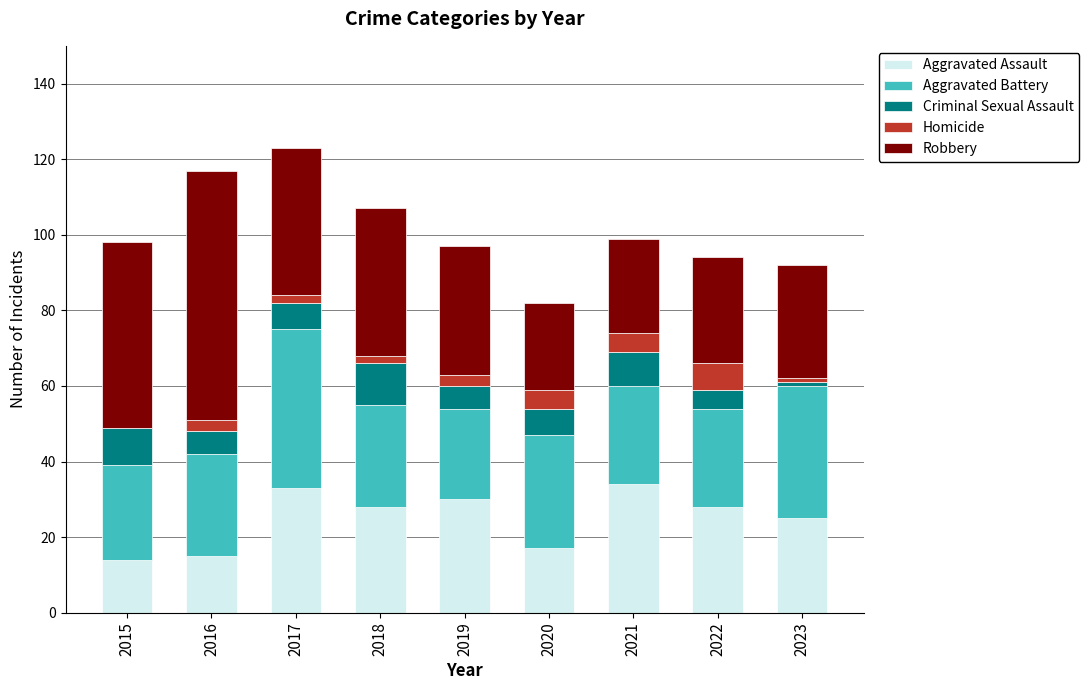

What is the sum of the Aggravated Assault values at 2022 and 2019?

58